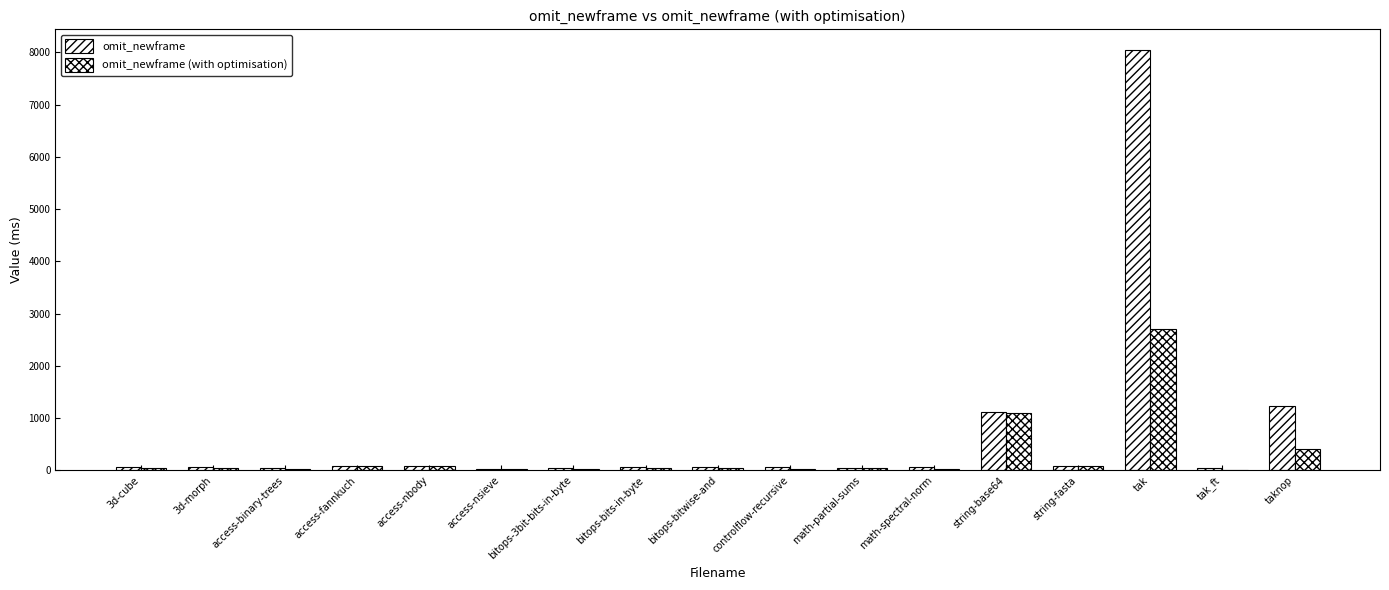

Reading left to right, what are all the values shown in this chart?

omit_newframe: 58.3	57.0	44.7	87.6	83.4	32.1	44.6	58.2	54.0	59.9	37.6	59.4	1121.9	90.6	8040.1	38.8	1237.6
omit_newframe (with optimisation): 52.8	52.4	25.7	82.3	81.0	21.4	26.8	38.4	52.7	20.4	36.5	34.2	1104.4	78.0	2700.9	12.0	414.7